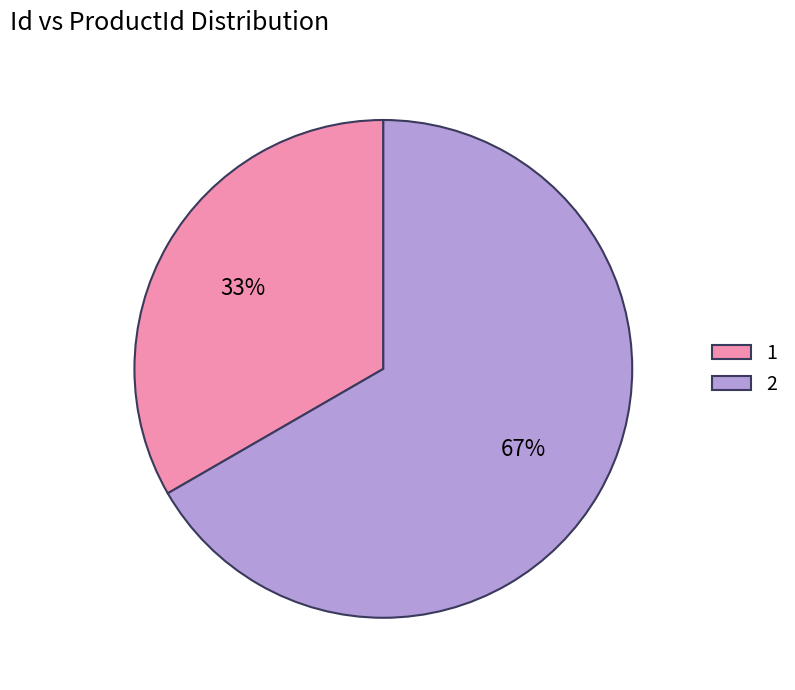

Is it true that 1 is 33% of the pie?

True